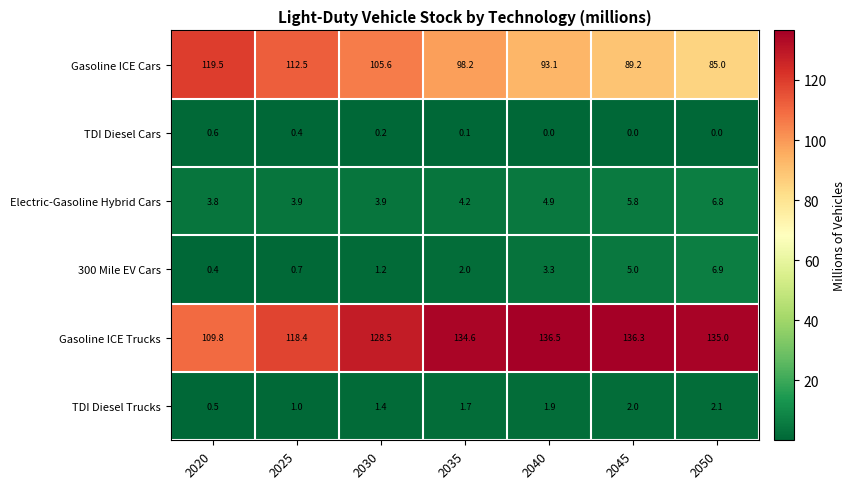

Which series has the largest total across all categories?

Gasoline ICE Trucks